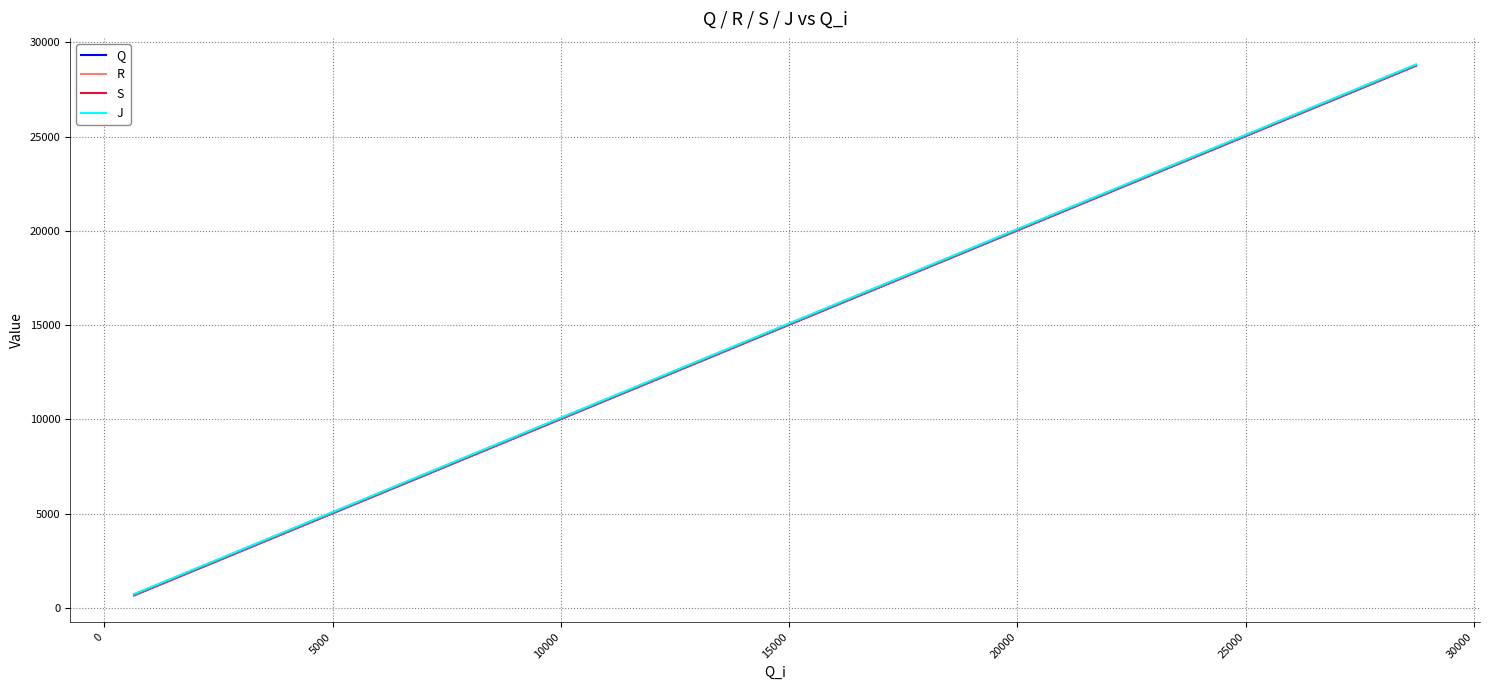

What is the smallest value displayed?

668